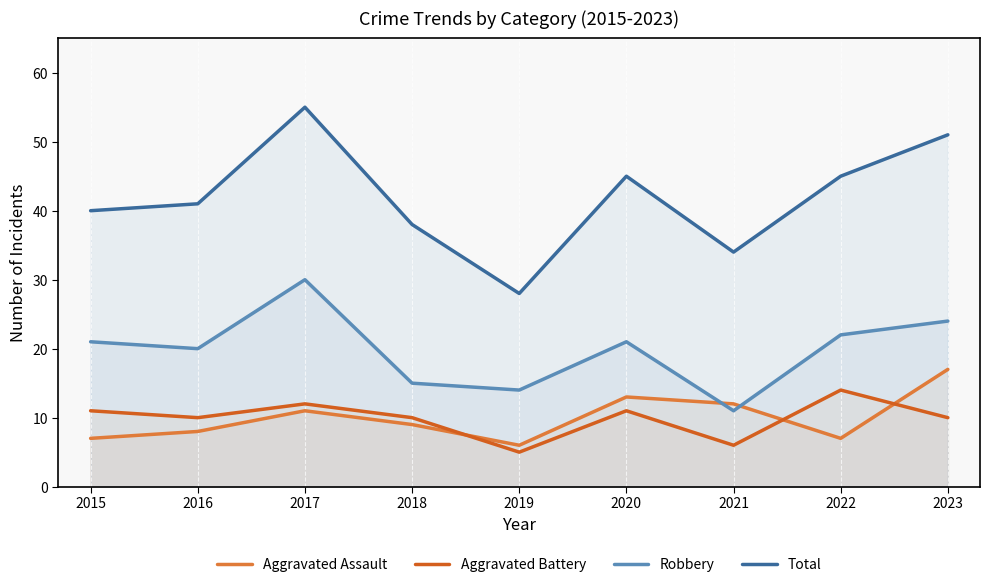

How many data points in Aggravated Assault are above 9?

4